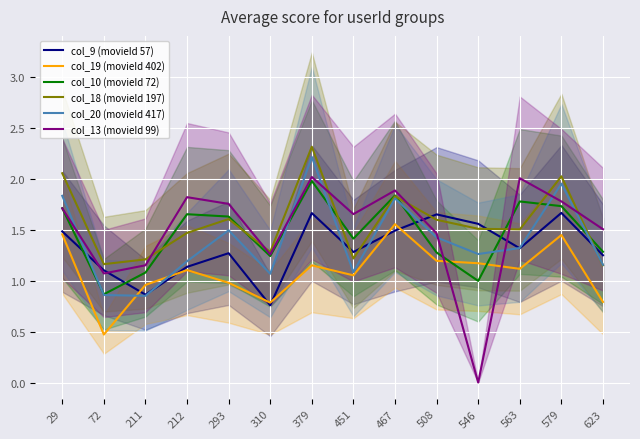

What is the spread (max minus min) of values at 212?

0.7